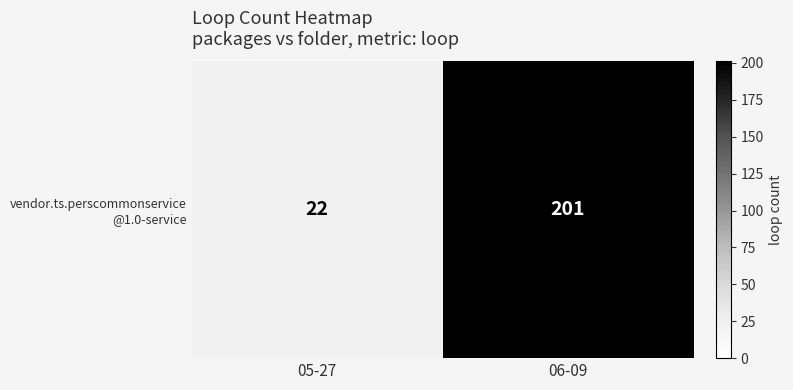

Reading left to right, list all the values displayed in this chart.

05-27=22	06-09=201